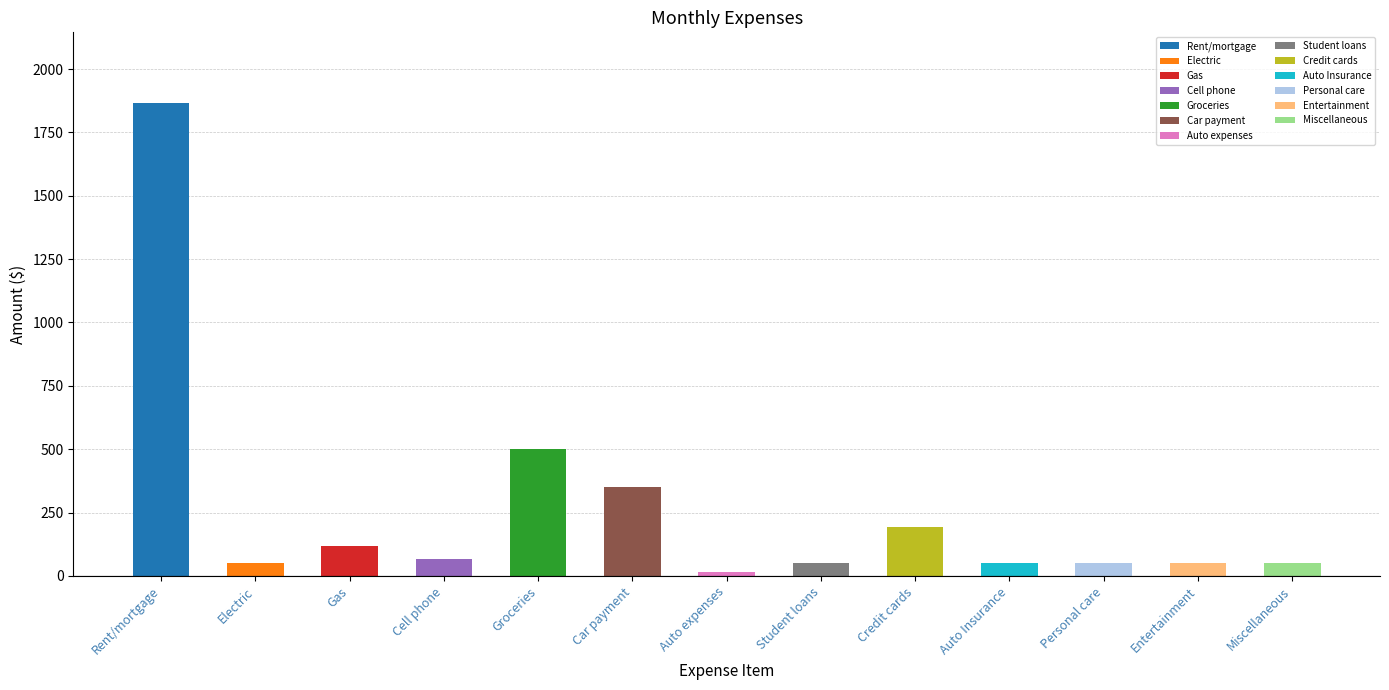

Does the chart contain any negative values?

No